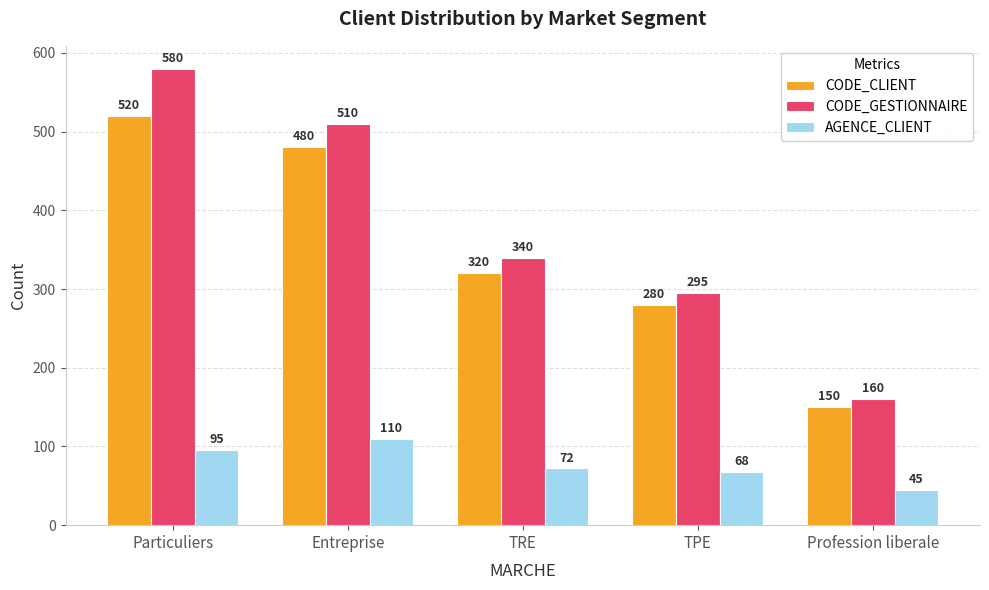

Rank the categories by CODE_GESTIONNAIRE value from highest to lowest.

Particuliers, Entreprise, TRE, TPE, Profession liberale